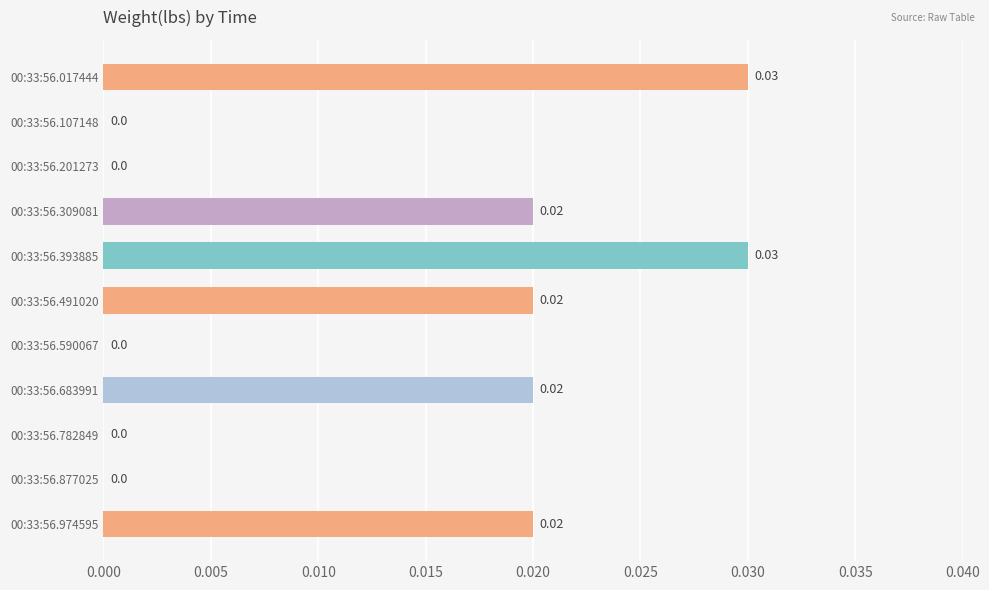

Between 00:33:56.017444 and 00:33:56.974595, which is larger?

00:33:56.017444